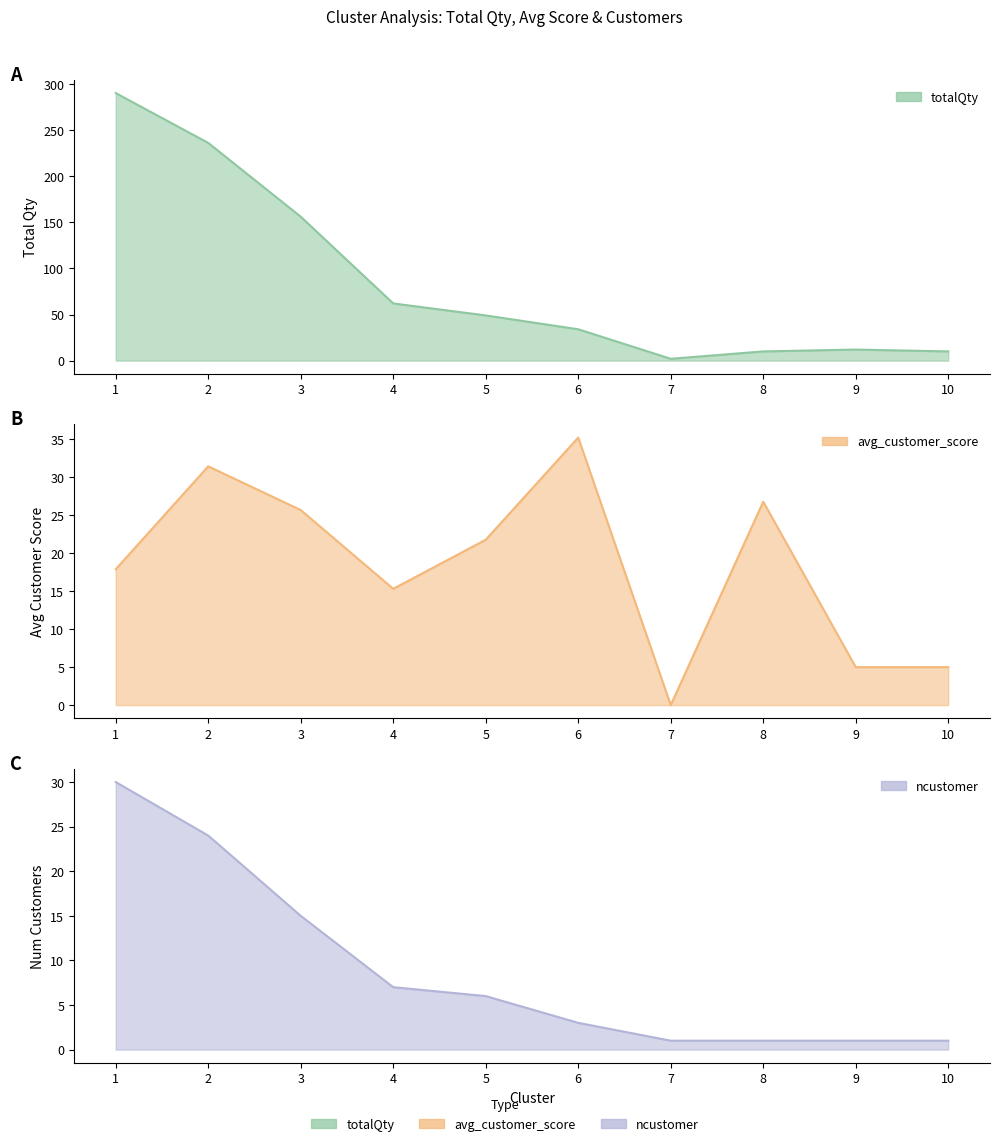

Which series has the widest spread of values?

totalQty